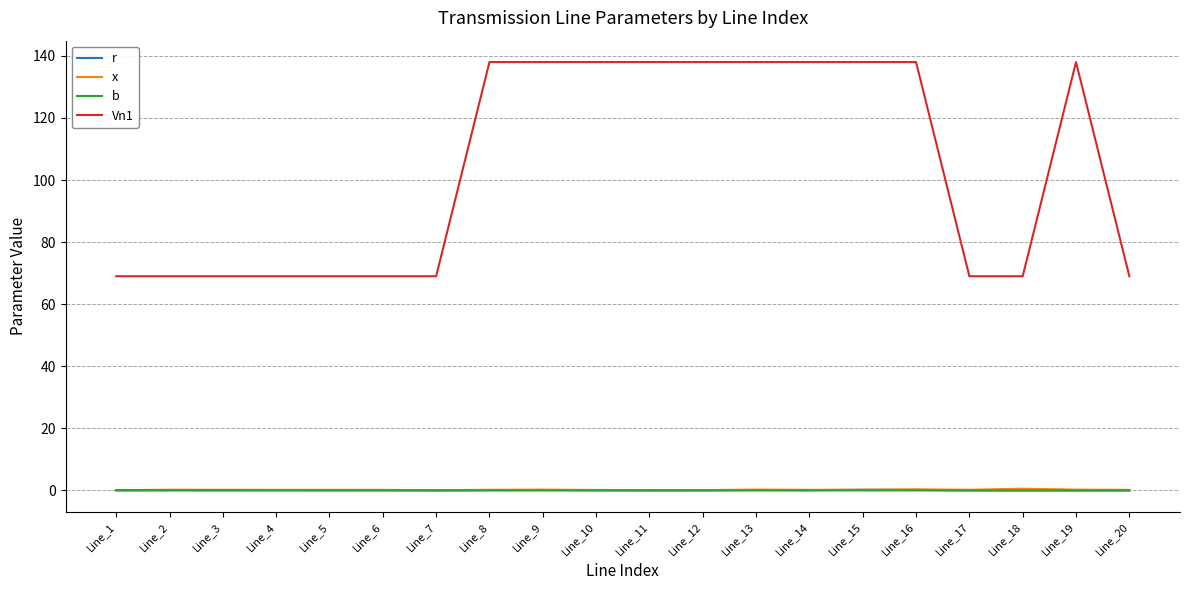

What is the greatest value displayed?

138.0